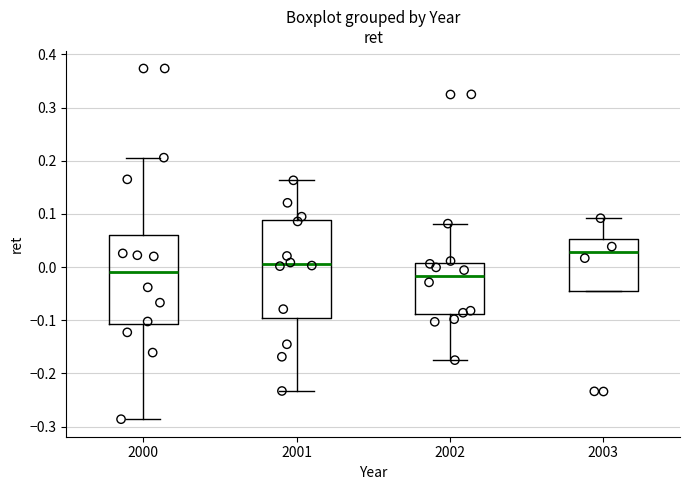

Where is the upper edge of the box at x = 2002 on the y-axis? The values are not printed on the chart, so give them approximately, as read against the axis.

0.01